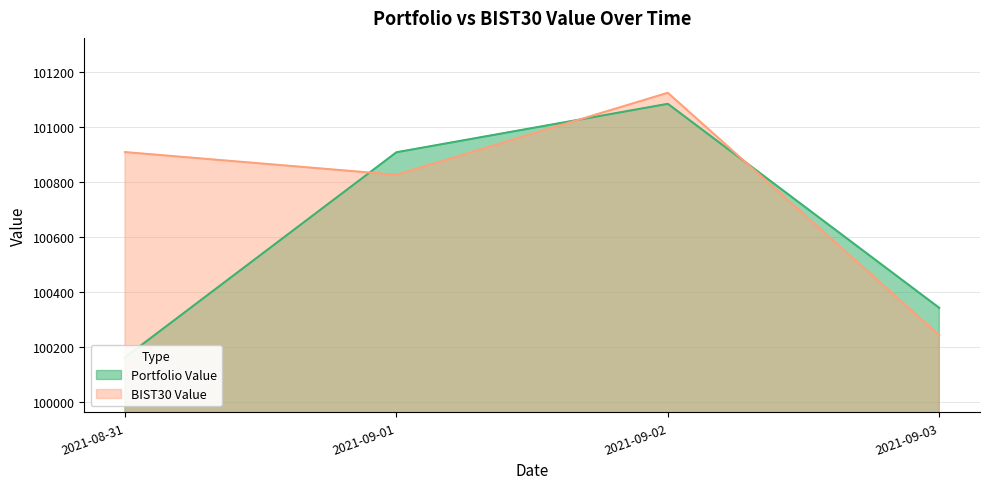

What is the difference between the second highest and second lowest values in the BIST30 Value series?

82.6